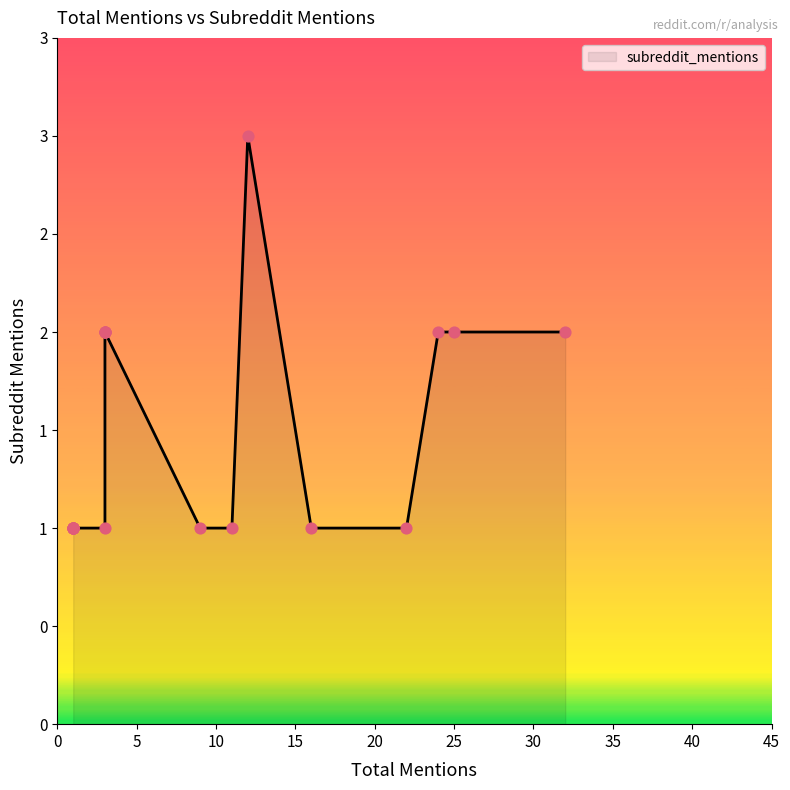

What is the change in value from 3 to 1?

-1